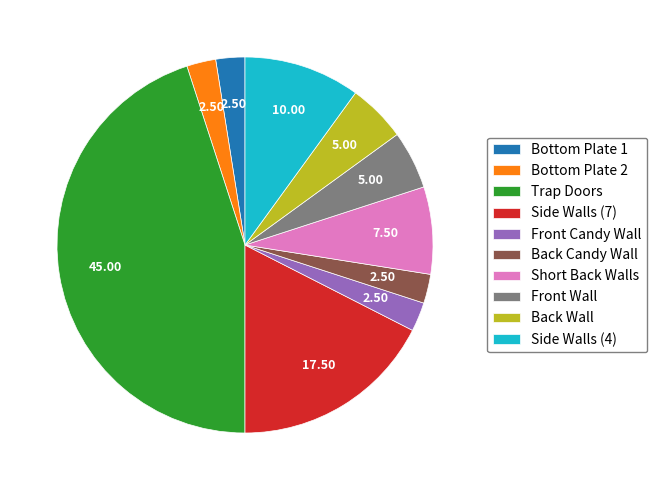

Is Side Walls (7) the majority of the pie?

No